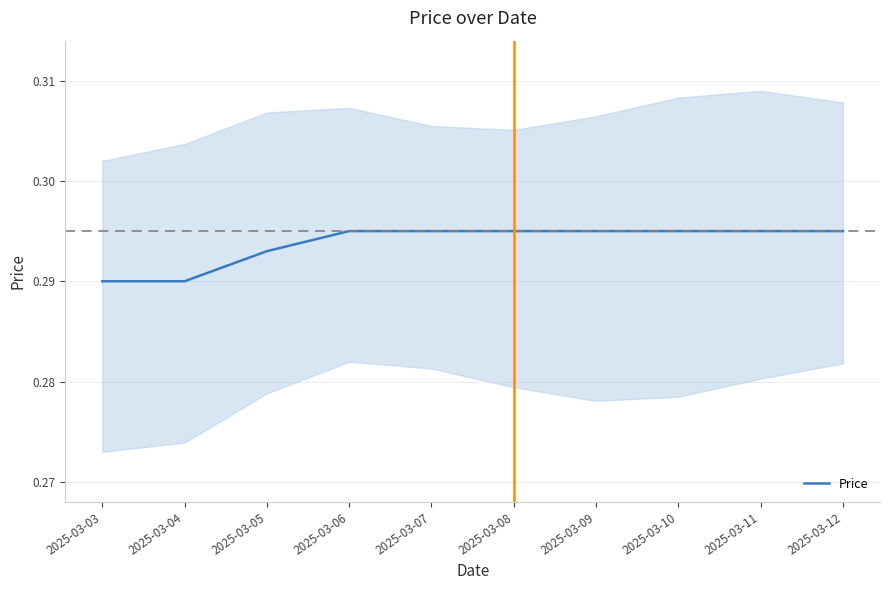

The value at 2025-03-06 is 0.3. True or false?

True